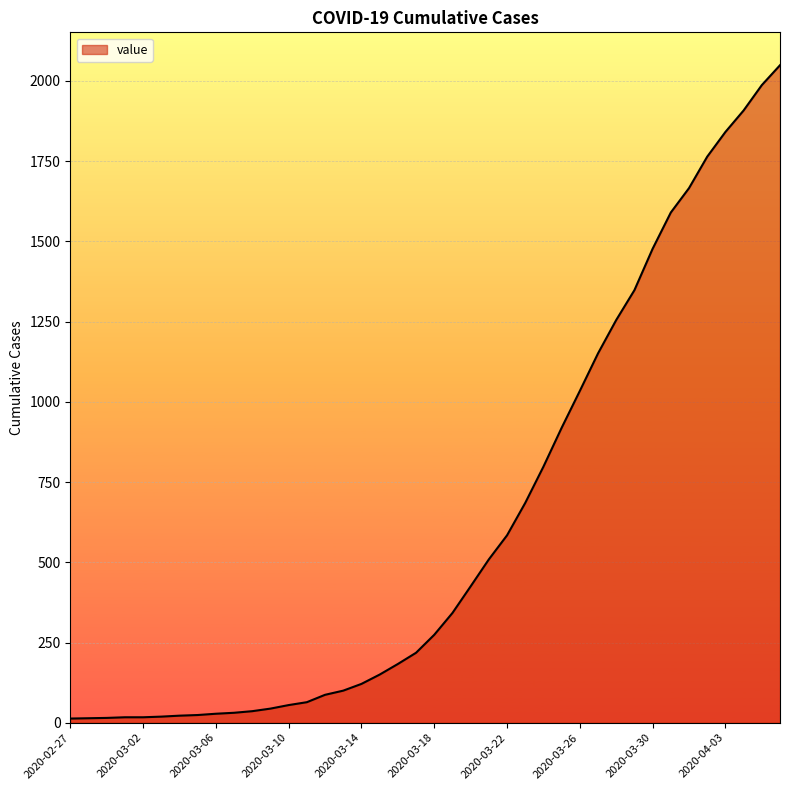

What is the greatest value displayed?

2049